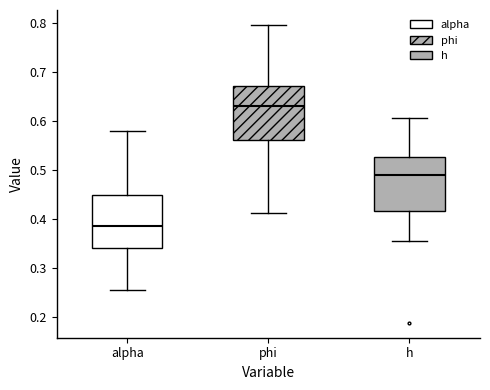

Where does the median line of the box for h sit on the y-axis? The values are not printed on the chart, so give them approximately, as read against the axis.

0.49